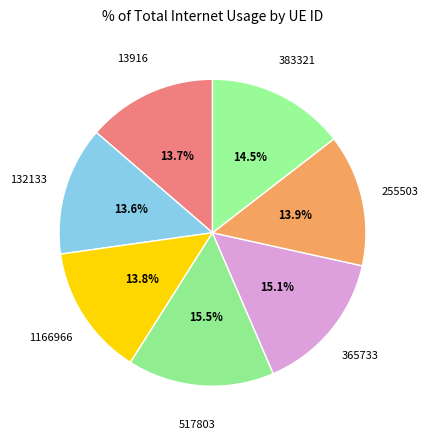

Do 517803 and 13916 together represent more than half of the pie?

No